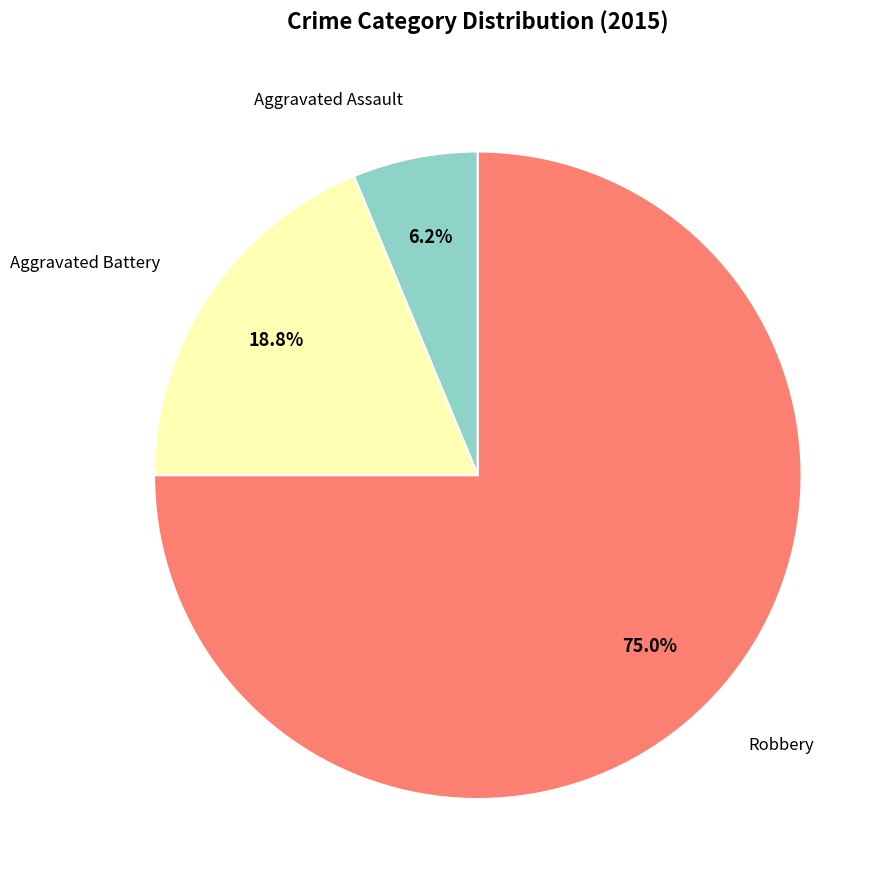

Count the number of slices in the pie.

3